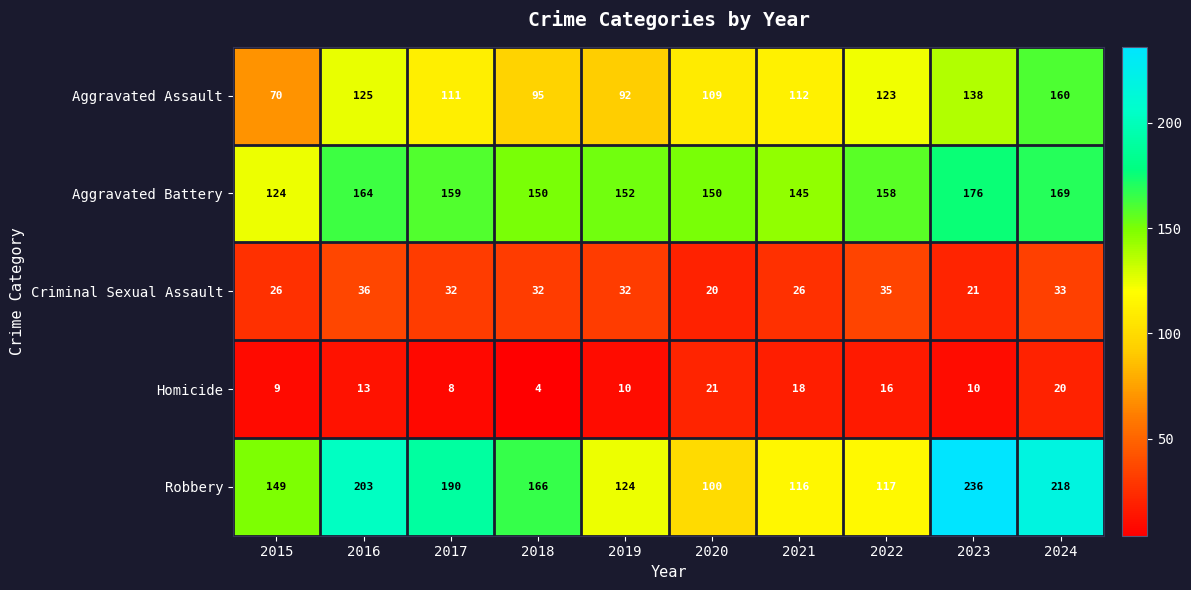

What is the average value of the Aggravated Assault series?

114